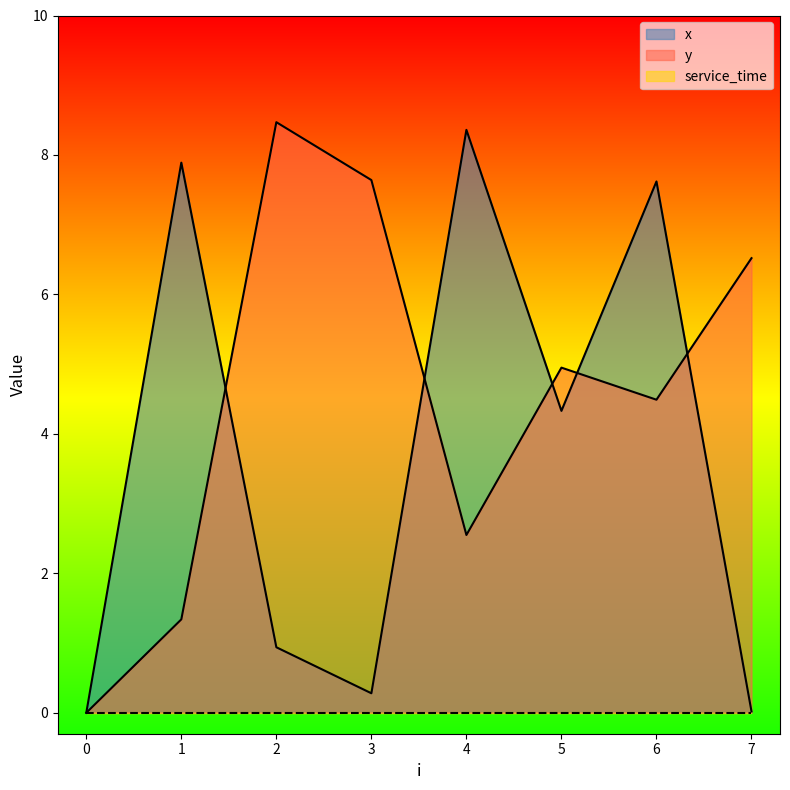

What is the sum of the x values at 0 and 1?

7.9